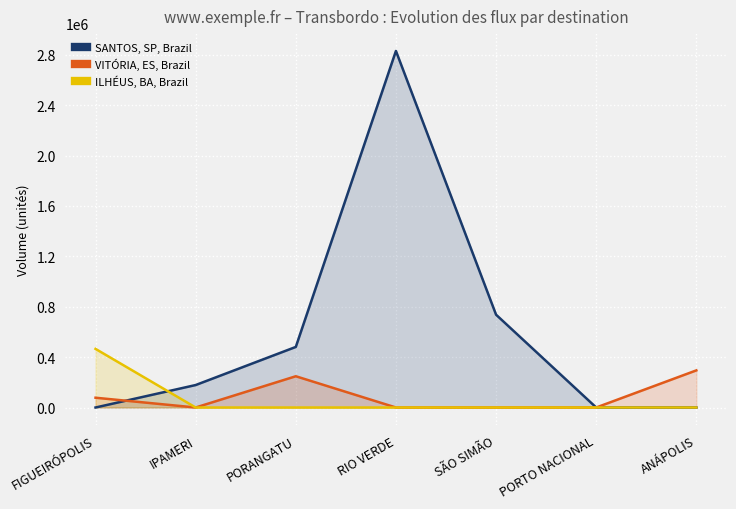

What is the greatest value displayed?

2831204.3